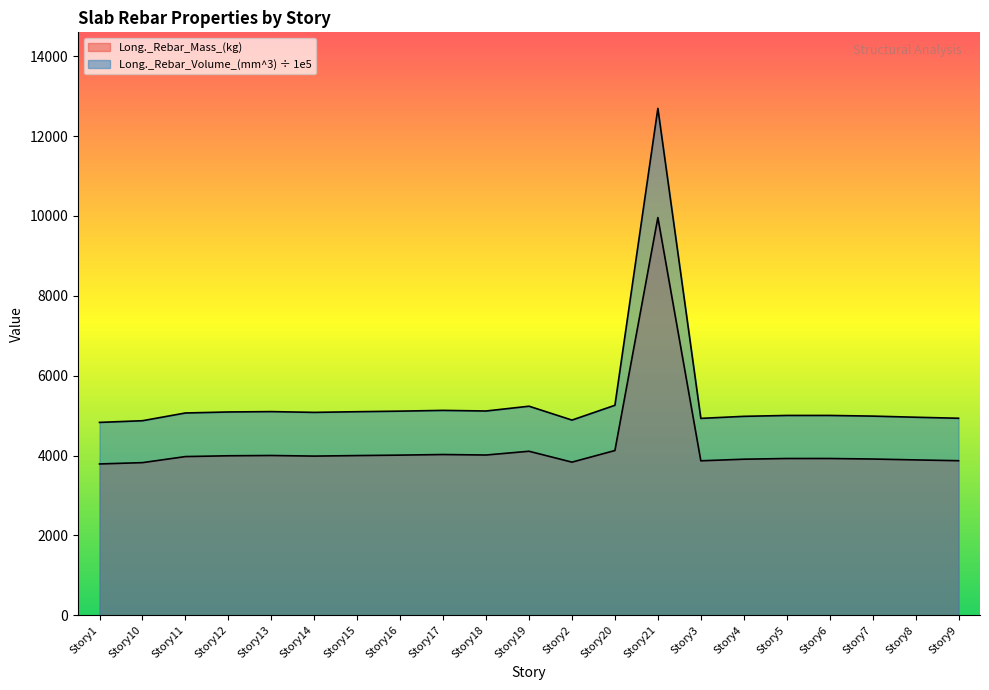

What is the difference between the second highest and minimum values in the Long._Rebar_Volume_(mm^3)_scaled series?

428.8